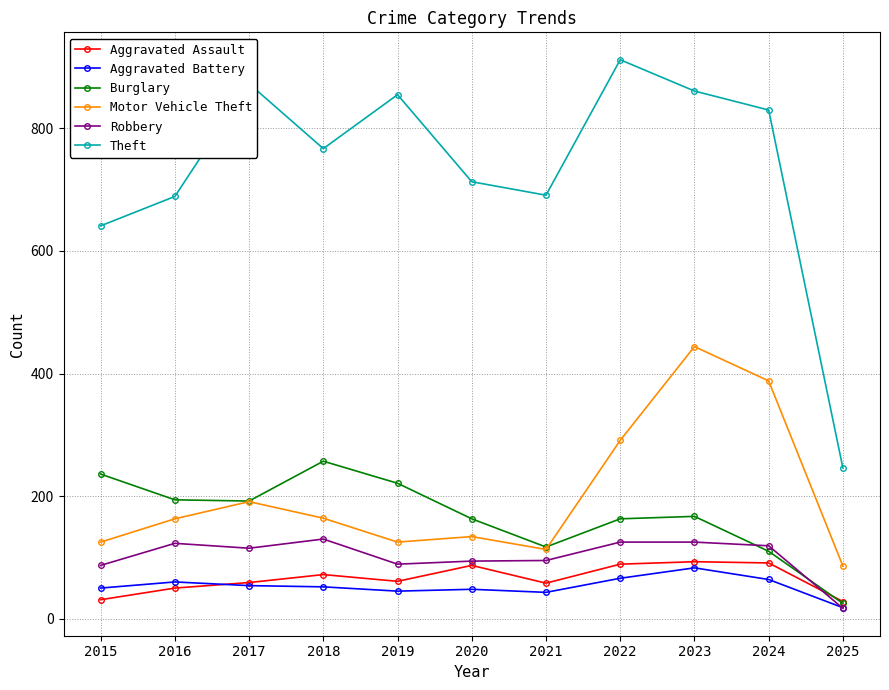

What is the highest value of the Burglary series?

257